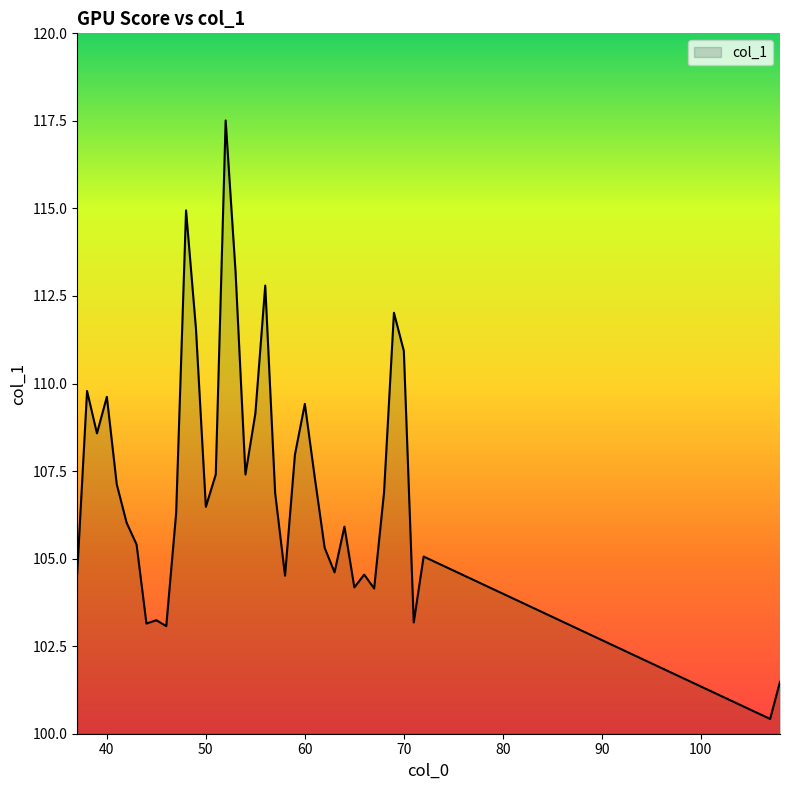

What is the maximum value shown in the chart?

117.5